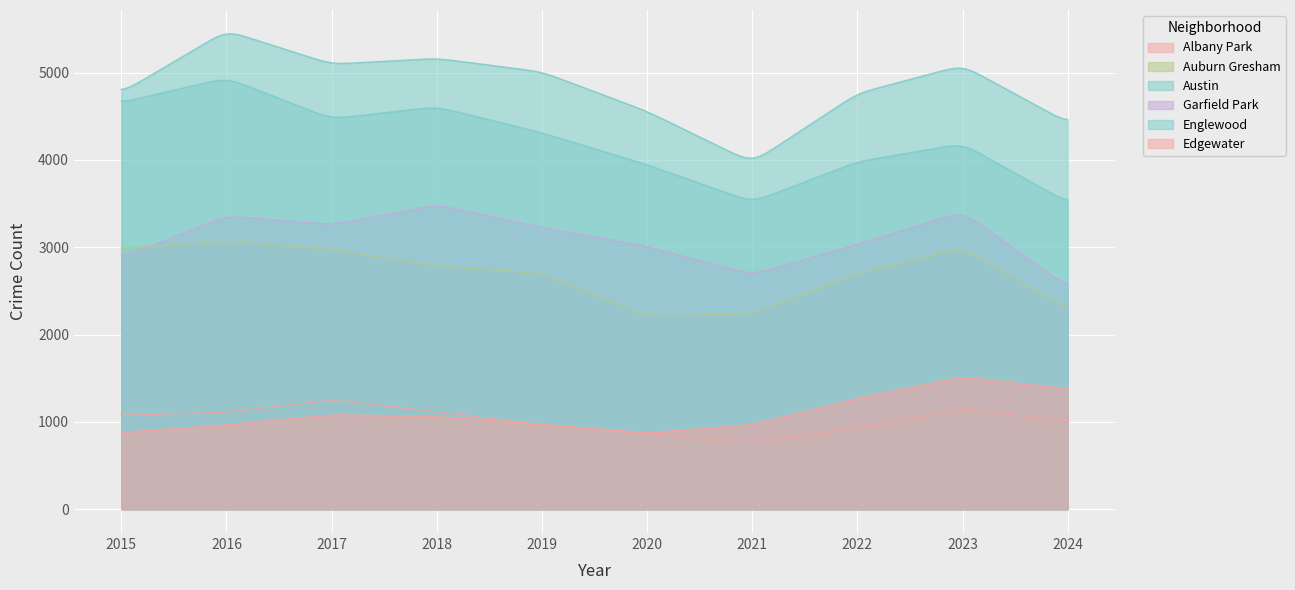

Reading left to right, what are all the values shown in this chart?

Albany Park: 2015=1076	2016=1110	2017=1252	2018=1117	2019=968	2020=868	2021=767	2022=926	2023=1144	2024=1010
Auburn Gresham: 2015=2987	2016=3071	2017=2973	2018=2787	2019=2700	2020=2211	2021=2237	2022=2698	2023=2993	2024=2288
Austin: 2015=4770	2016=5481	2017=5096	2018=5163	2019=5008	2020=4556	2021=3970	2022=4761	2023=5083	2024=4427
Garfield Park: 2015=2877	2016=3360	2017=3257	2018=3486	2019=3226	2020=3009	2021=2686	2022=3034	2023=3406	2024=2541
Englewood: 2015=4658	2016=4938	2017=4471	2018=4608	2019=4310	2020=3945	2021=3518	2022=3980	2023=4185	2024=3511
Edgewater: 2015=879	2016=965	2017=1082	2018=1063	2019=972	2020=872	2021=969	2022=1269	2023=1515	2024=1377